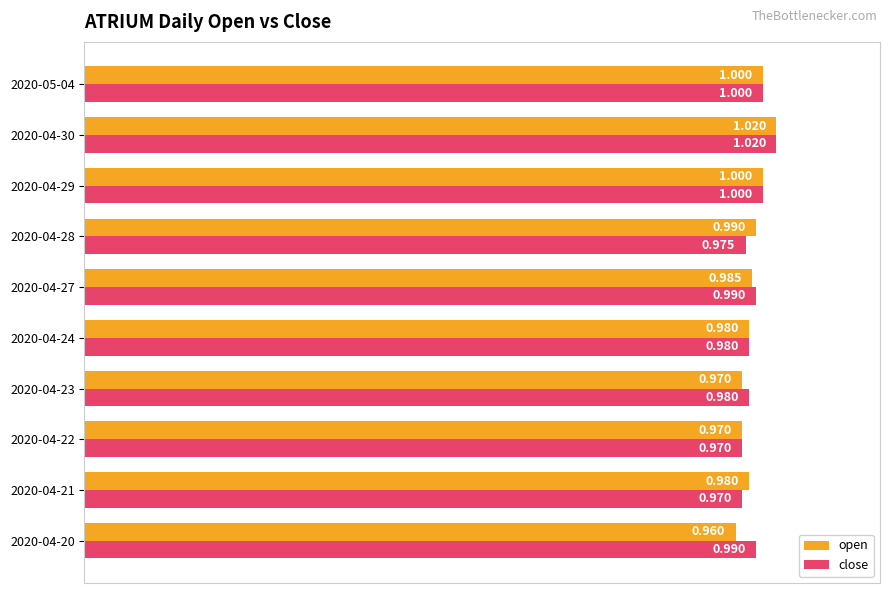

What are all the series names shown in the legend?

open, close